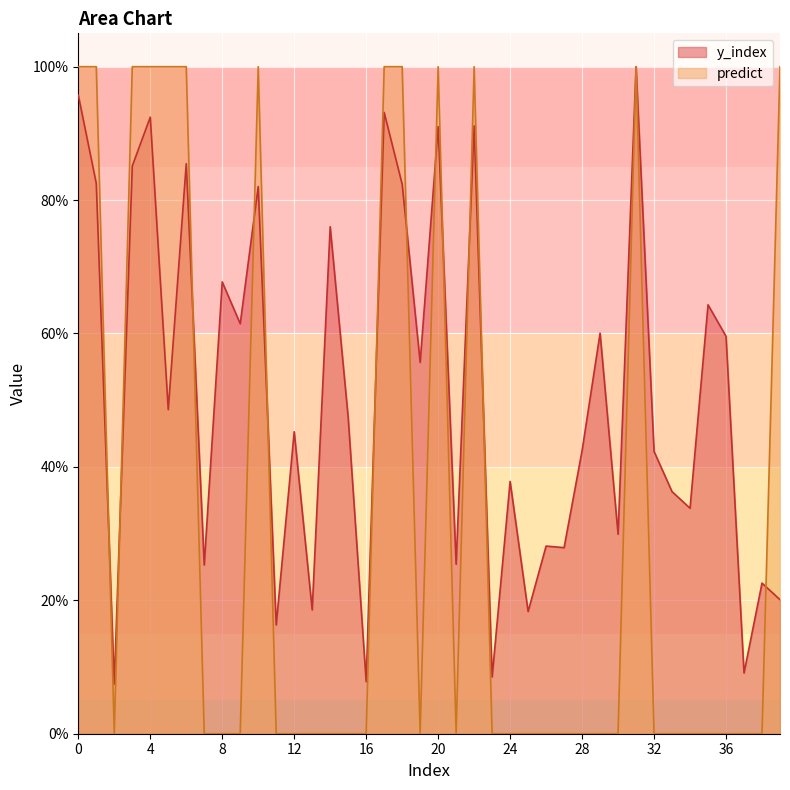

How many interior local valleys does the y_index series have?

15